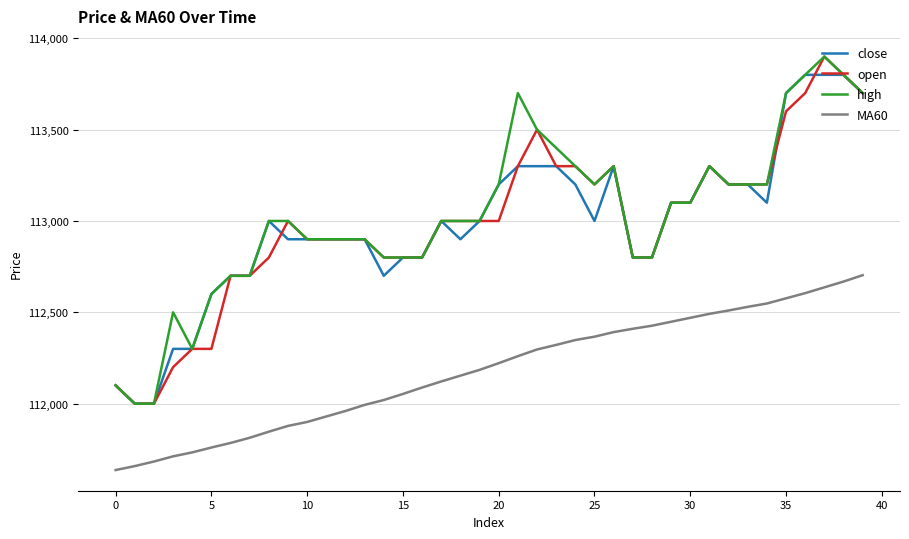

True or false: MA60 and high intersect in this chart.

False